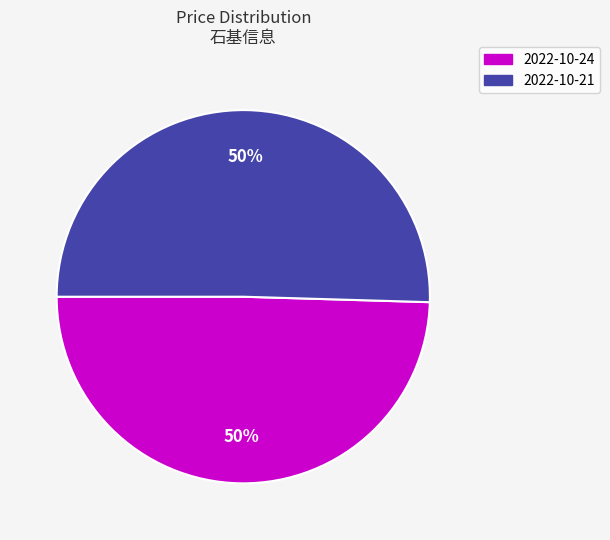

To the nearest percent, what is the average slice percentage?

50%